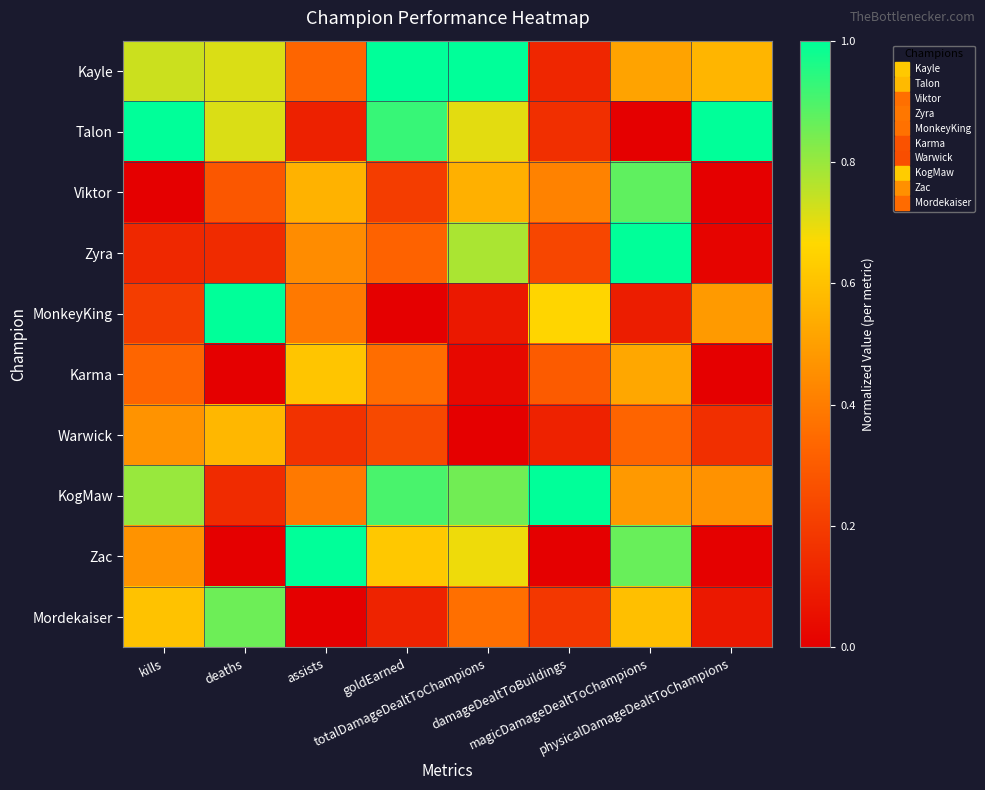

Reading left to right, extract all data points from this chart.

Kayle: kills=0.7	deaths=0.7	assists=0.3	goldEarned=1.0	totalDamageDealtToChampions=1.0	damageDealtToBuildings=0.1	magicDamageDealtToChampions=0.5	physicalDamageDealtToChampions=0.6
Talon: kills=1.0	deaths=0.7	assists=0.1	goldEarned=0.9	totalDamageDealtToChampions=0.7	damageDealtToBuildings=0.2	magicDamageDealtToChampions=0.0	physicalDamageDealtToChampions=1.0
Viktor: kills=0.0	deaths=0.3	assists=0.6	goldEarned=0.2	totalDamageDealtToChampions=0.6	damageDealtToBuildings=0.4	magicDamageDealtToChampions=0.9	physicalDamageDealtToChampions=0.0
Zyra: kills=0.1	deaths=0.1	assists=0.4	goldEarned=0.3	totalDamageDealtToChampions=0.8	damageDealtToBuildings=0.2	magicDamageDealtToChampions=1.0	physicalDamageDealtToChampions=0.0
MonkeyKing: kills=0.2	deaths=1.0	assists=0.4	goldEarned=0.0	totalDamageDealtToChampions=0.1	damageDealtToBuildings=0.7	magicDamageDealtToChampions=0.1	physicalDamageDealtToChampions=0.5
Karma: kills=0.3	deaths=0.0	assists=0.6	goldEarned=0.4	totalDamageDealtToChampions=0.0	damageDealtToBuildings=0.3	magicDamageDealtToChampions=0.5	physicalDamageDealtToChampions=0.0
Warwick: kills=0.5	deaths=0.6	assists=0.2	goldEarned=0.2	totalDamageDealtToChampions=0.0	damageDealtToBuildings=0.1	magicDamageDealtToChampions=0.3	physicalDamageDealtToChampions=0.2
KogMaw: kills=0.8	deaths=0.1	assists=0.4	goldEarned=0.9	totalDamageDealtToChampions=0.9	damageDealtToBuildings=1.0	magicDamageDealtToChampions=0.5	physicalDamageDealtToChampions=0.5
Zac: kills=0.5	deaths=0.0	assists=1.0	goldEarned=0.6	totalDamageDealtToChampions=0.7	damageDealtToBuildings=0.0	magicDamageDealtToChampions=0.9	physicalDamageDealtToChampions=0.0
Mordekaiser: kills=0.6	deaths=0.9	assists=0.0	goldEarned=0.1	totalDamageDealtToChampions=0.4	damageDealtToBuildings=0.2	magicDamageDealtToChampions=0.6	physicalDamageDealtToChampions=0.1